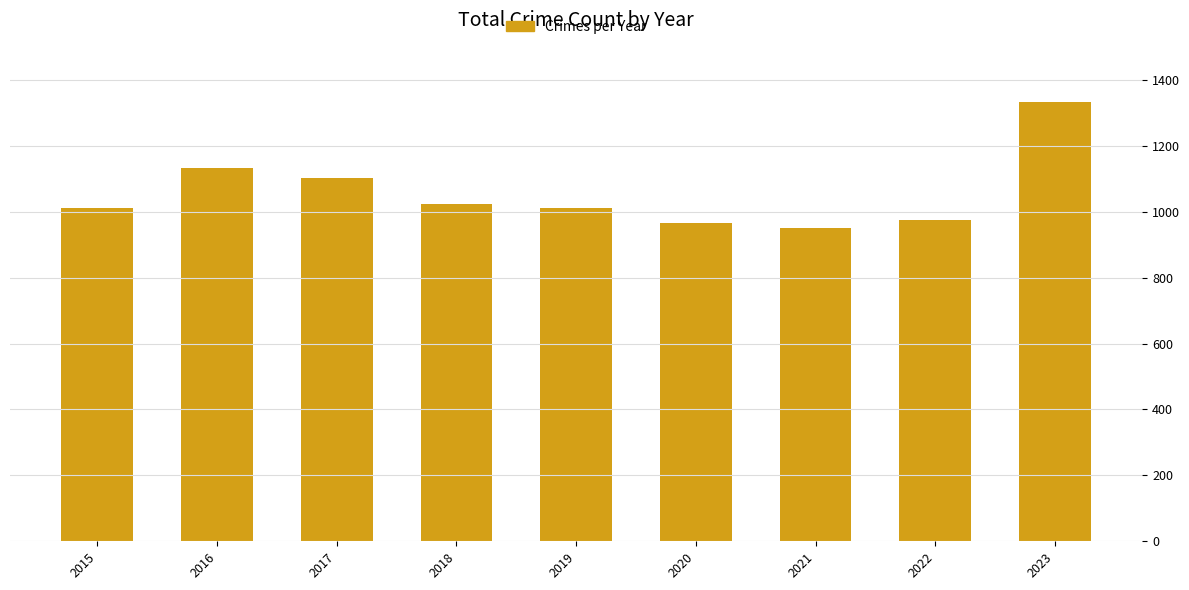

What is the approximate value at 2015?

1011